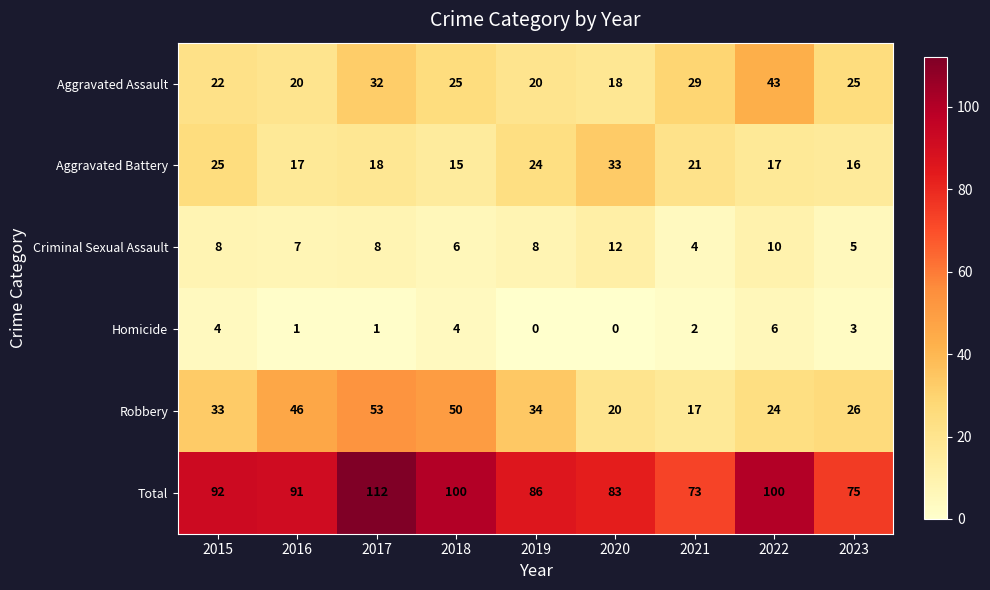

At how many categories does at least one series exceed 56?

9